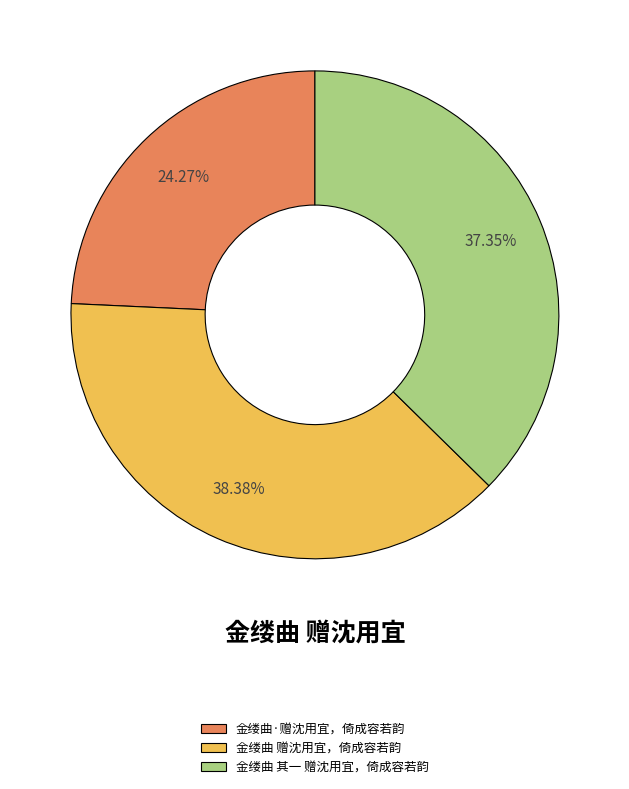

Is there a majority slice in this chart?

No